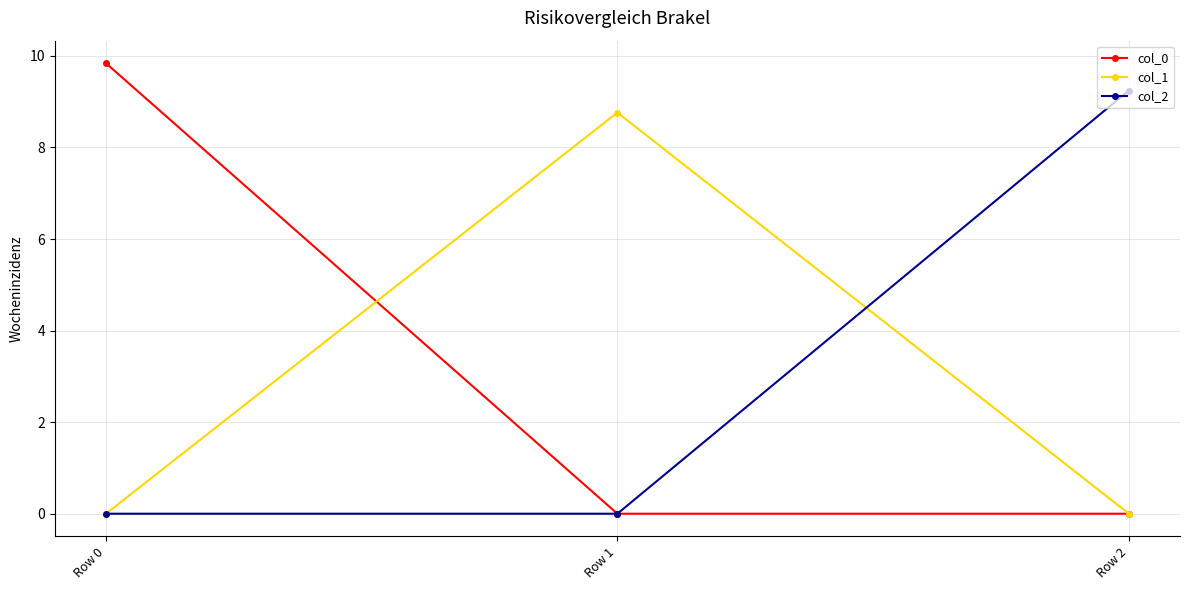

What is the difference between the highest and lowest values at Row 1?

8.8